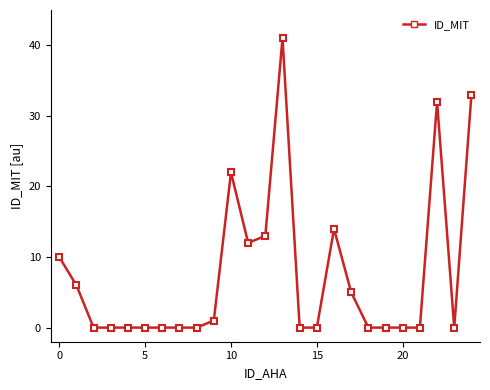

What is the sum of all values?

189